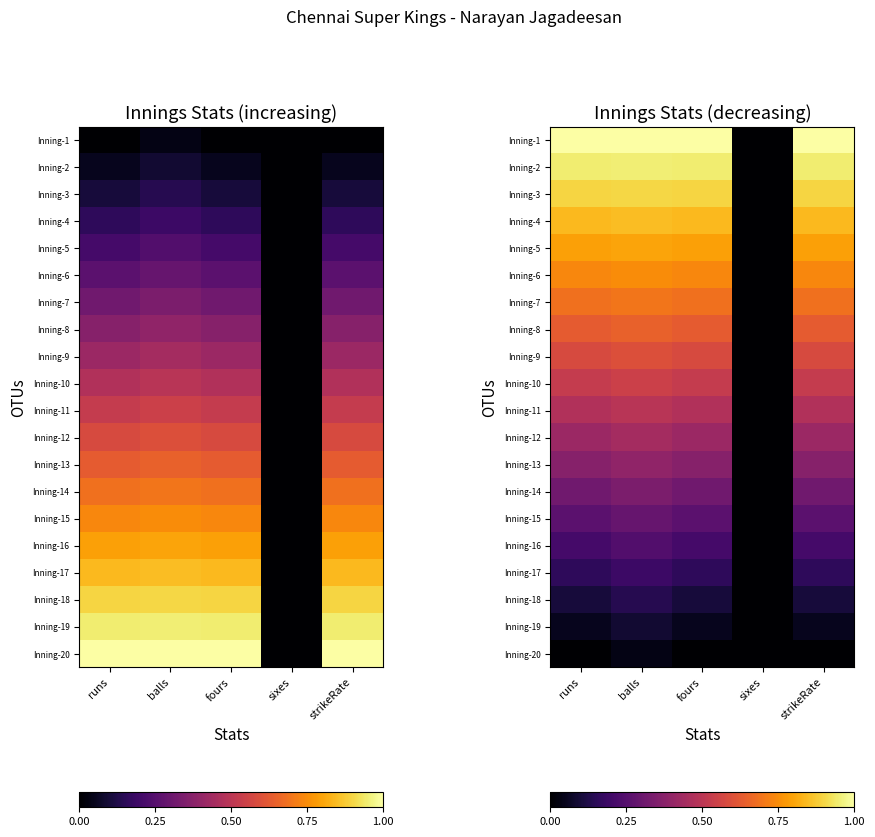

Is the value of Inning-16 at strikeRate greater than the value of Inning-19 at runs?

Yes